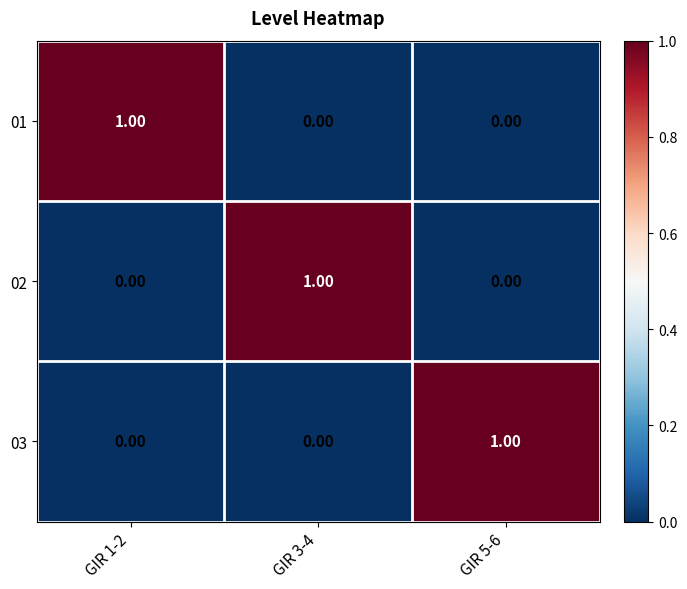

At how many categories does at least one series exceed 0?

3